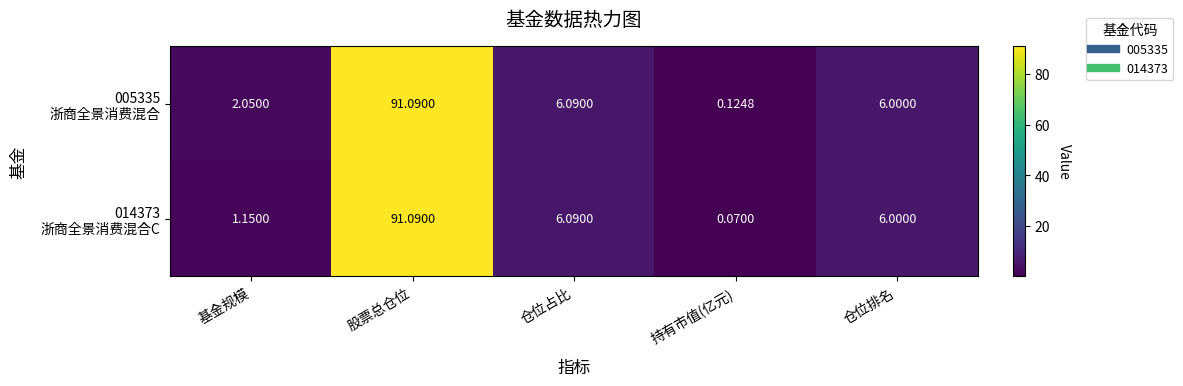

At which category is the sum across all series the highest?

股票总仓位